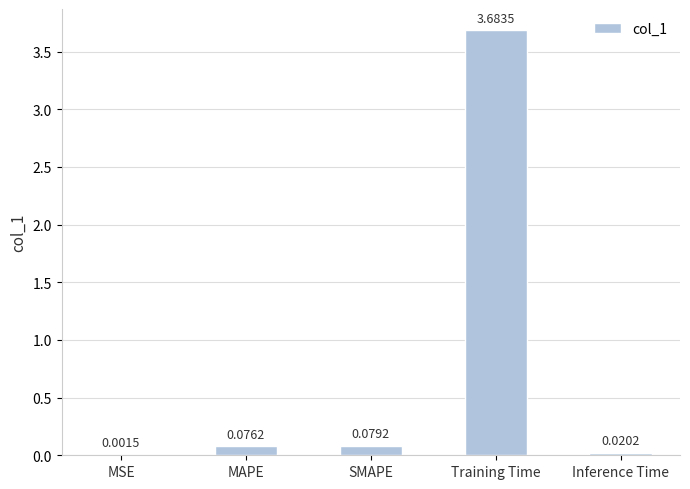

Which label corresponds to the largest value in the chart?

Training Time